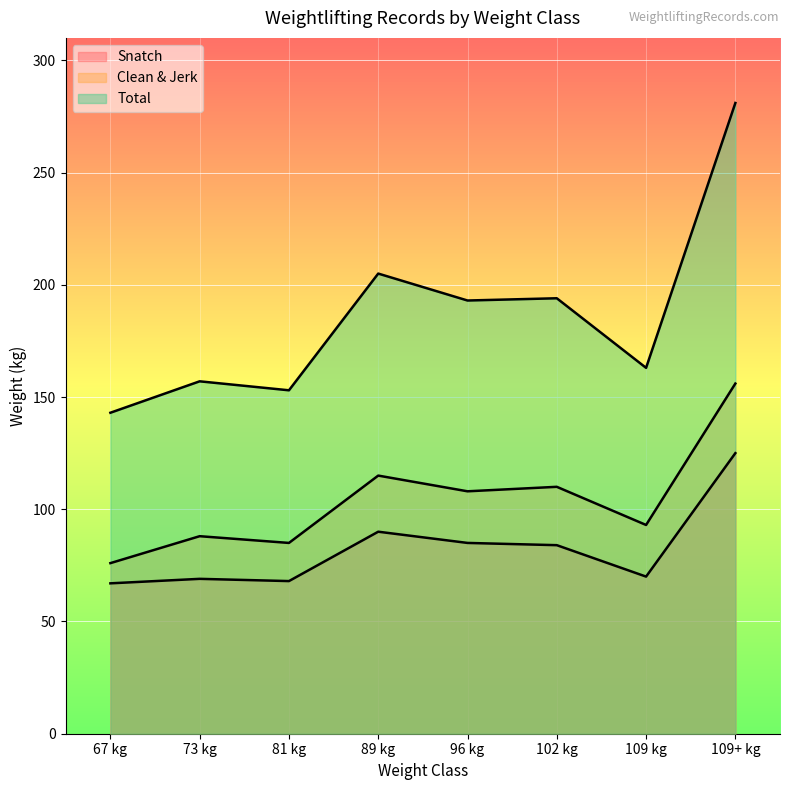

What is the minimum value for Snatch?

67